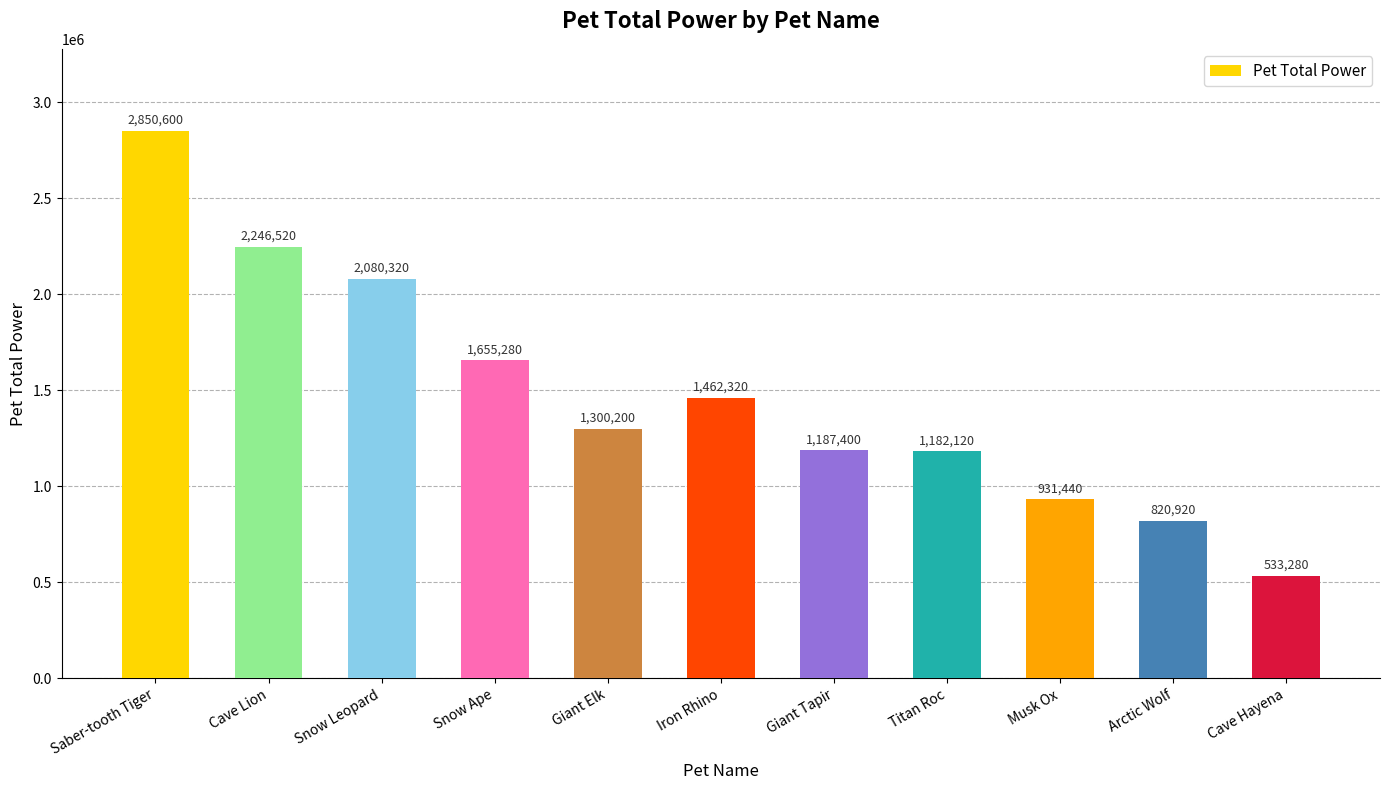

Where does the data first go above 1300200?

Saber-tooth Tiger